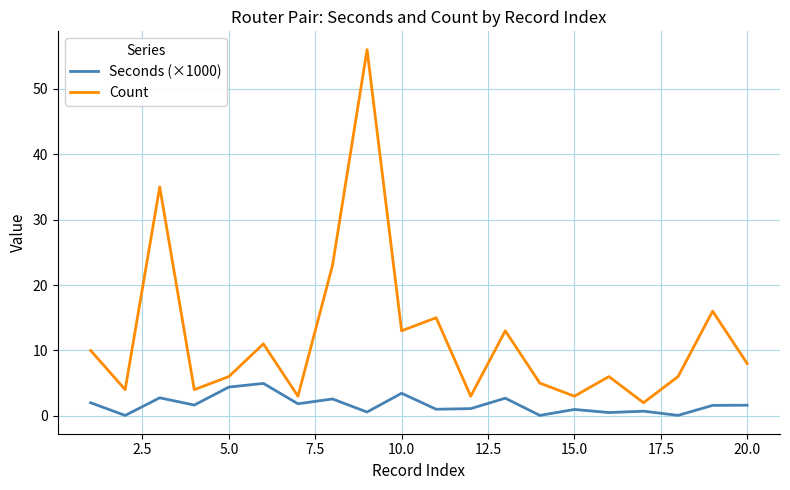

How many series are shown in this chart?

2